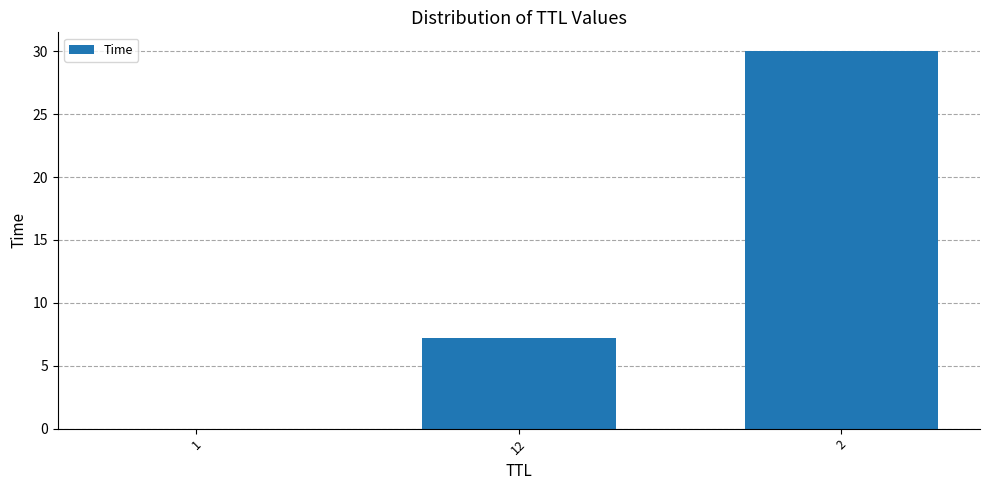

What is the sum of all values?

37.2